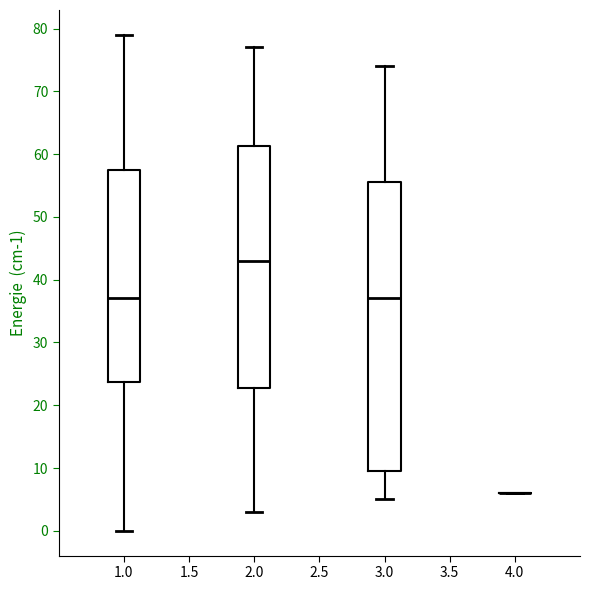

Which box is the tallest, from its lower edge to its upper edge?

3.0